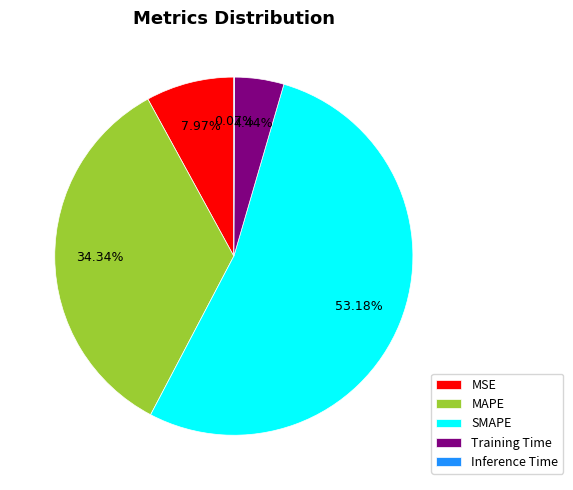

Combined, what portion of the pie is Training Time and SMAPE?

57.6%